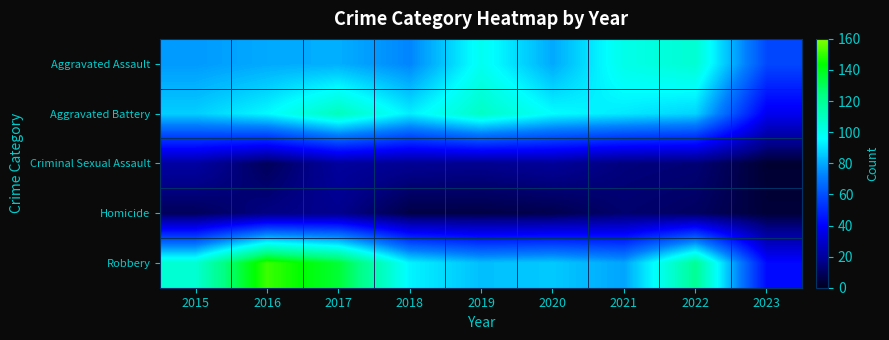

Between 2017 and 2021, which series saw the biggest shift?

Robbery